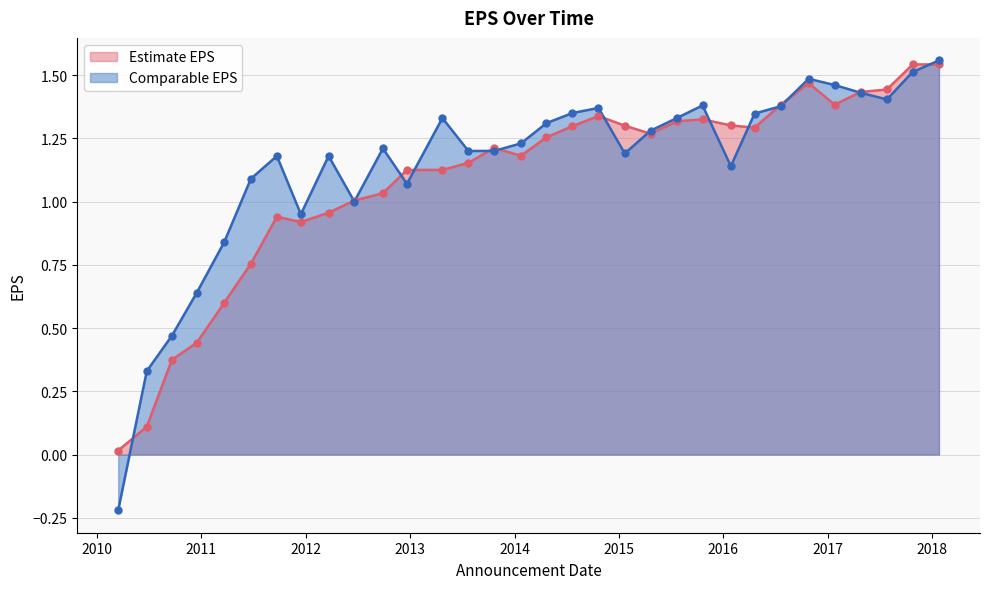

At which category is the sum across all series the highest?

2018-01-24